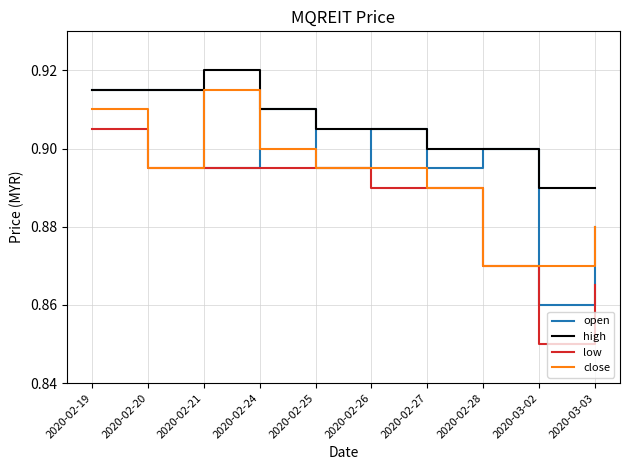

At which category does high reach its first local peak?

2020-02-21